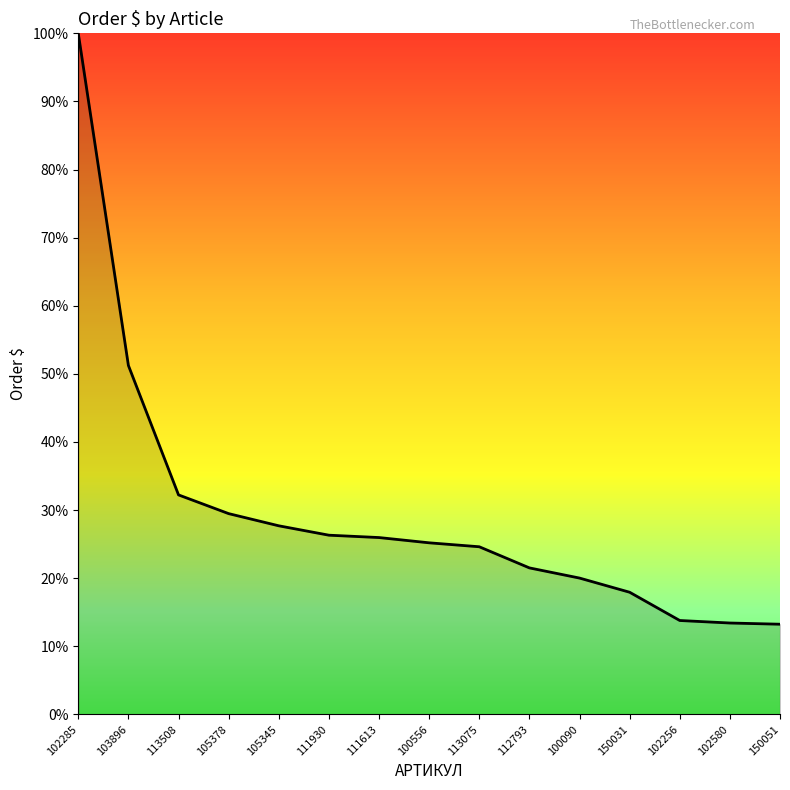

What is the difference between the values at 103896 and 102256?

37.4